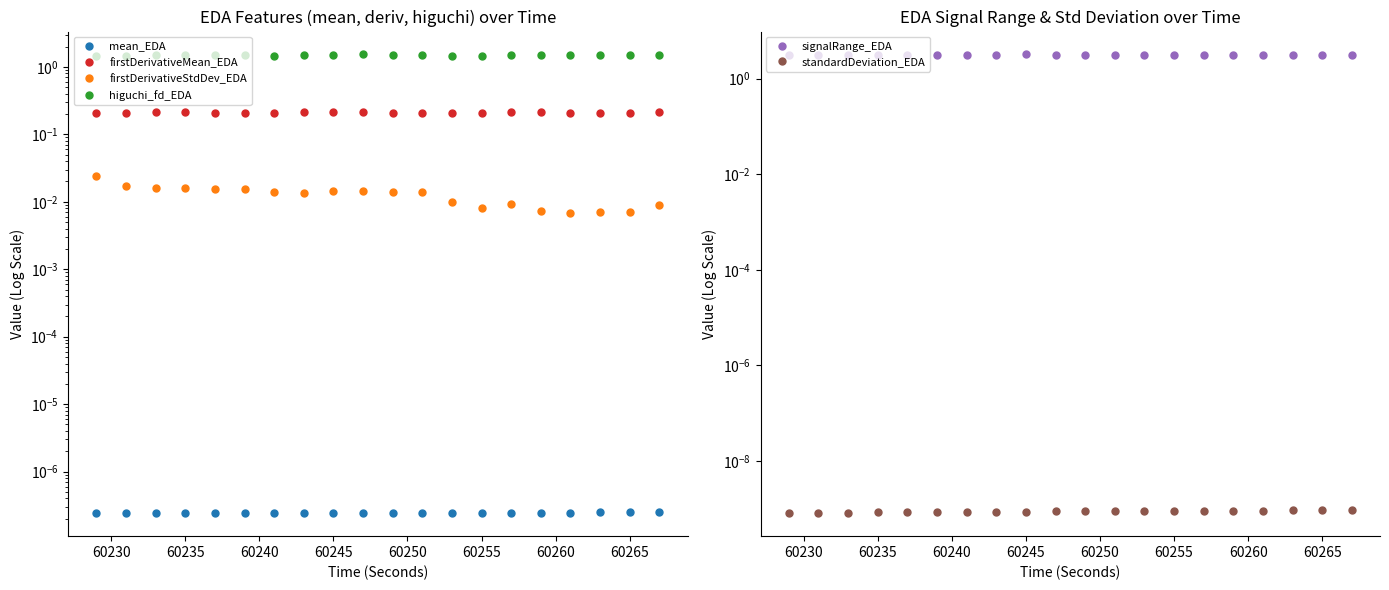

True or false: firstDerivativeStdDev_EDA has more than 0 interior local peaks.

True